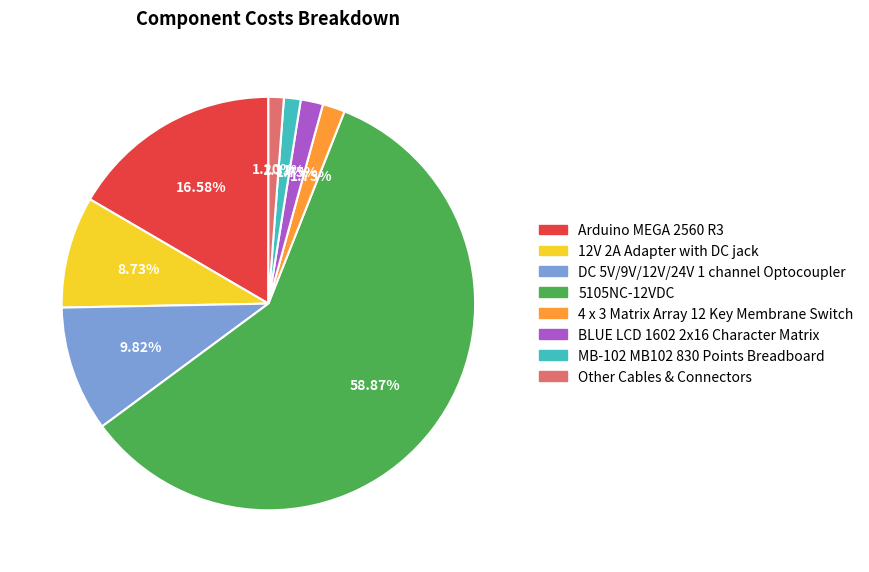

Which category accounts for the majority?

5105NC-12VDC